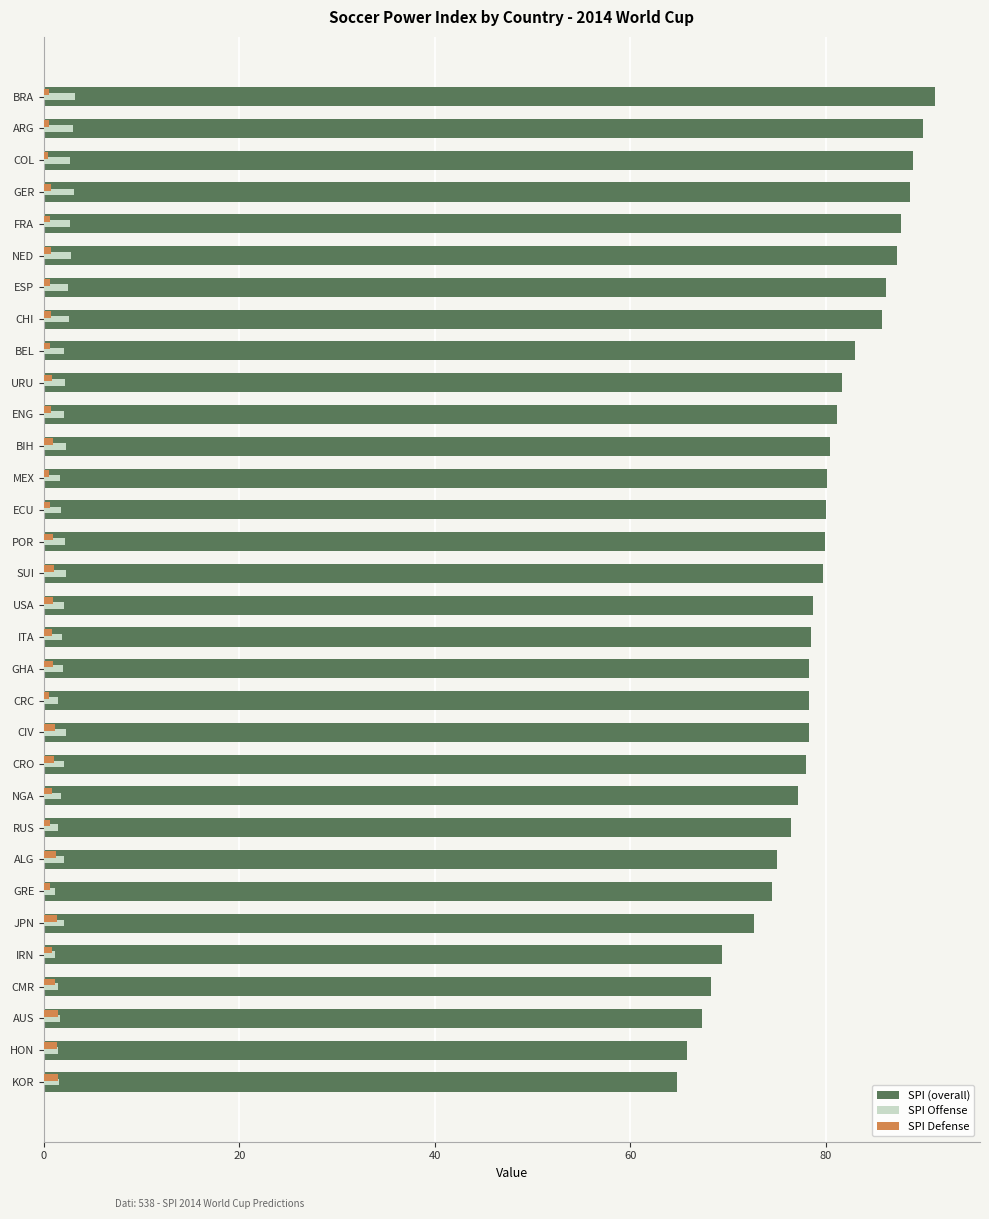

What is the difference between the maximum and minimum values in the SPI Defense series?

1.0